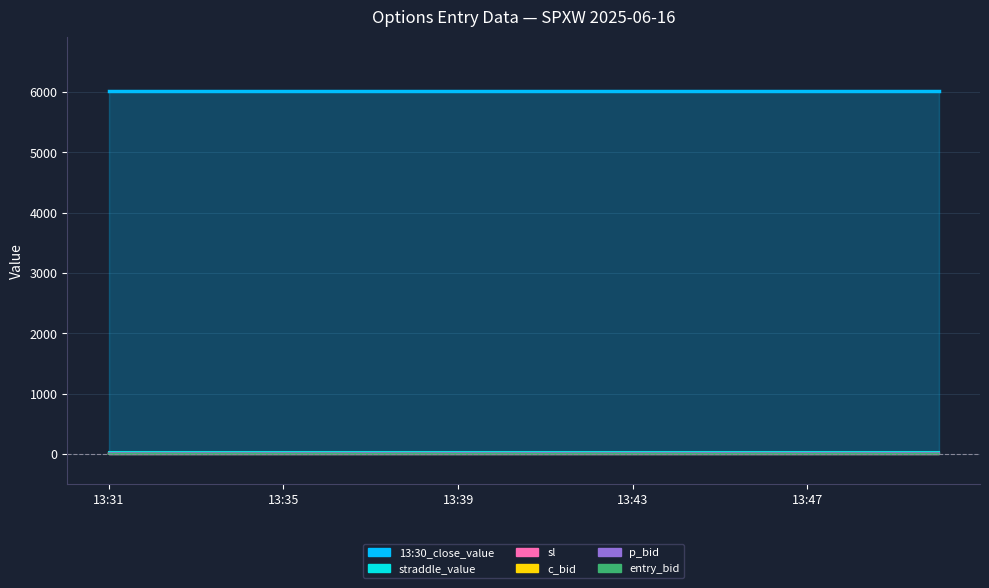

What is the difference between the entry_bid values at 13:45 and 13:35?

1.3